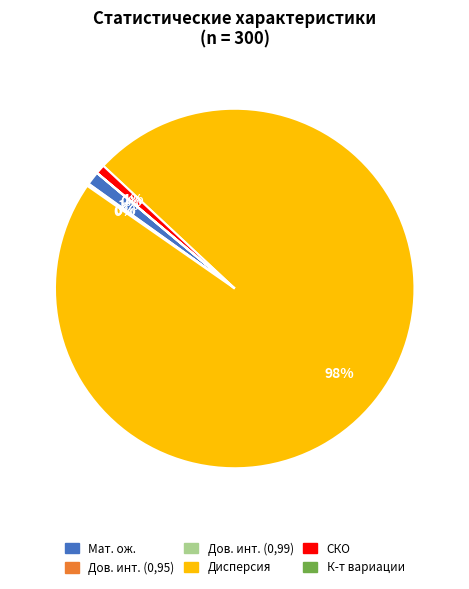

Does Дисперсия represent more than half of the total?

Yes